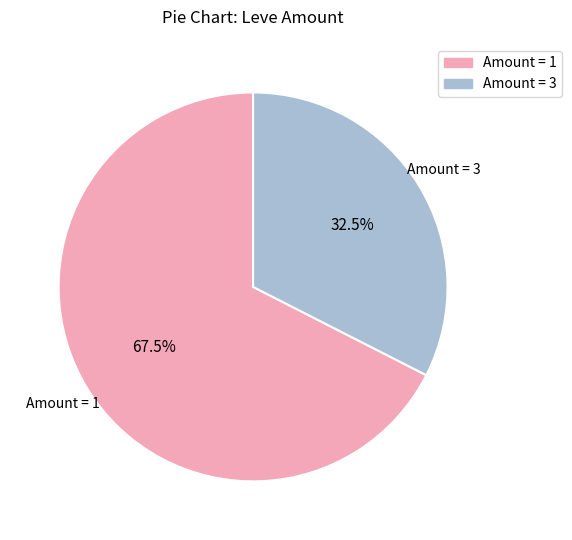

Does any single category account for the majority?

Yes